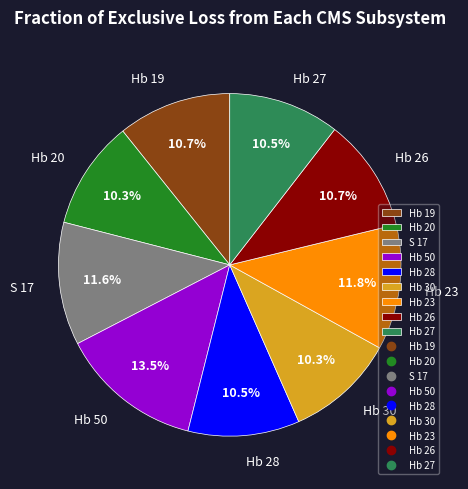

True or false: Hb 26 accounts for 3% of the total.

False